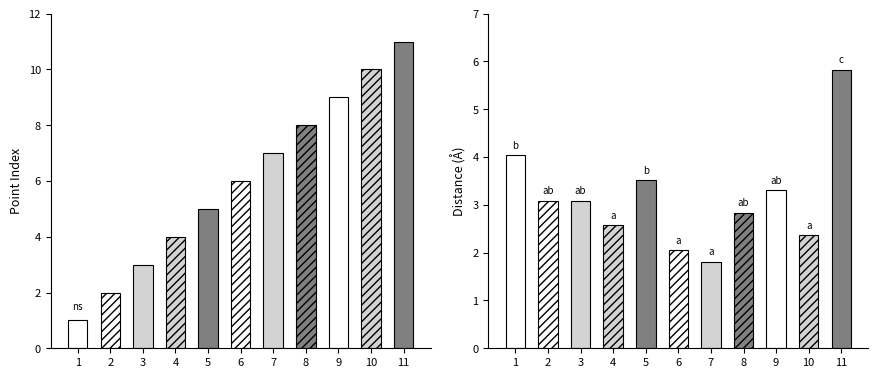

Does the chart contain any negative values?

No